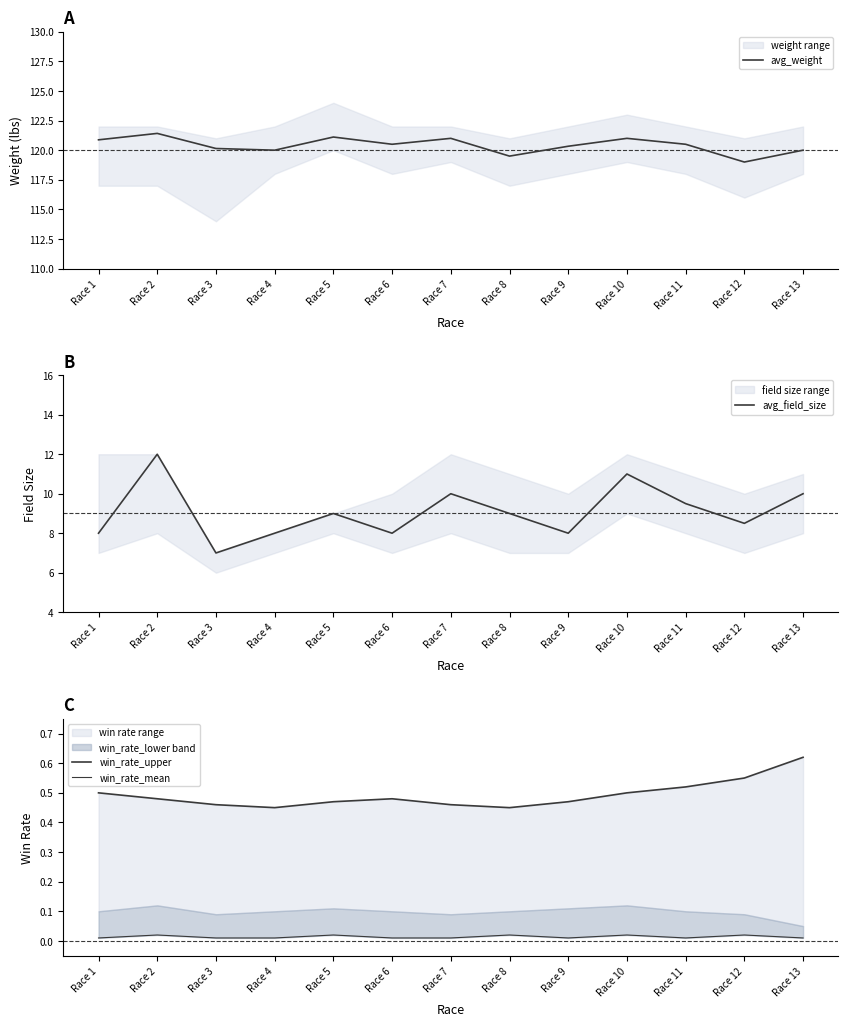

How many lines are shown in the chart?

4